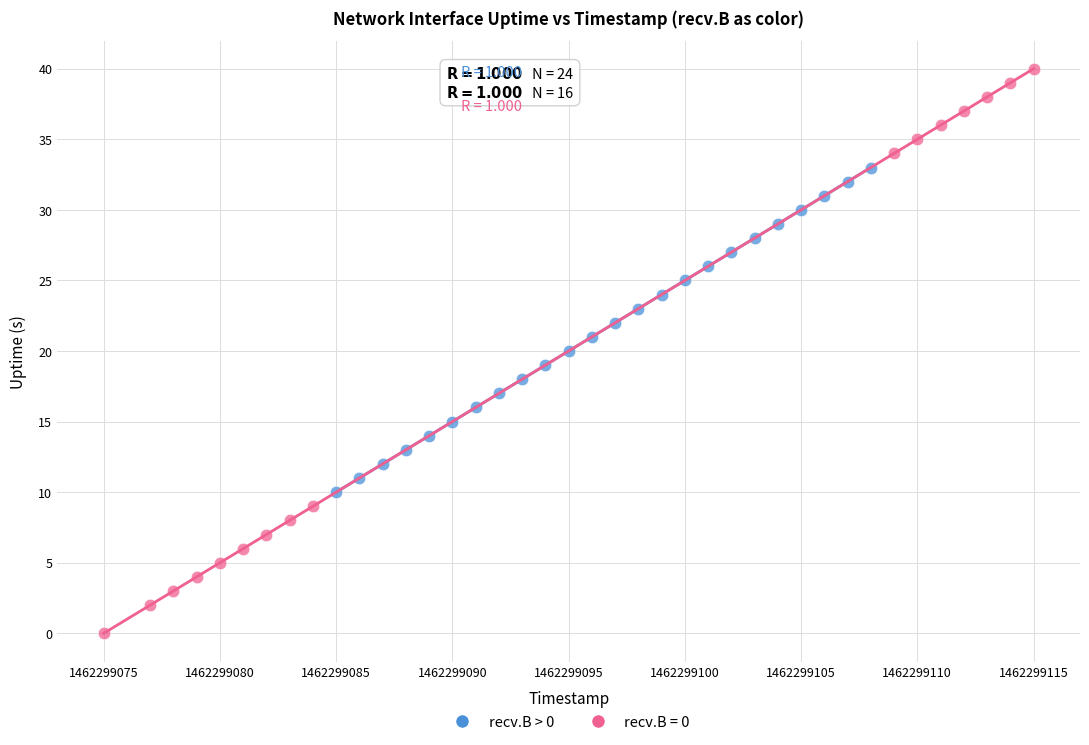

Which series contains the highest Y value?

recv.B = 0